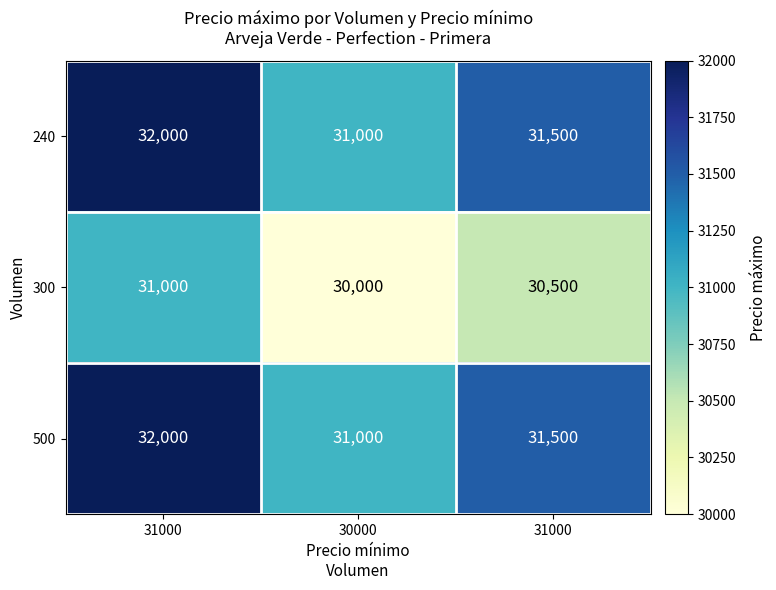

Which series has the largest total across all categories?

240